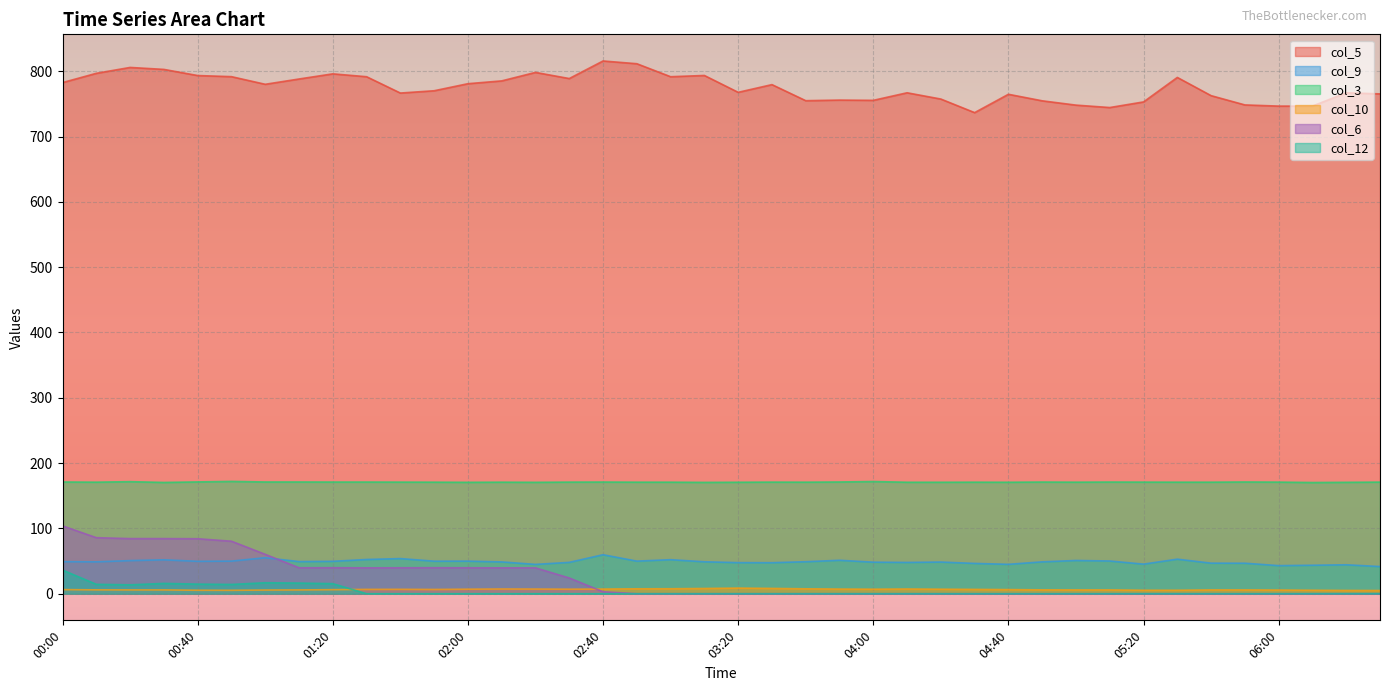

At which category does col_12 reach its first local valley?

00:20